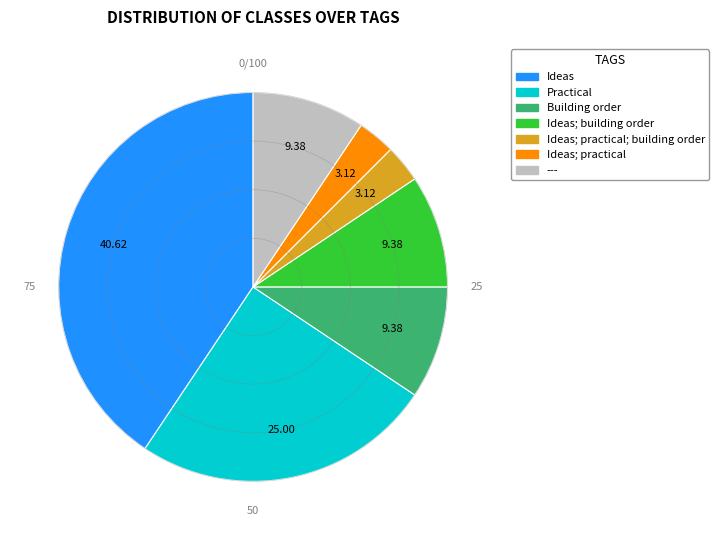

Is there any slice that represents more than half of the pie?

No